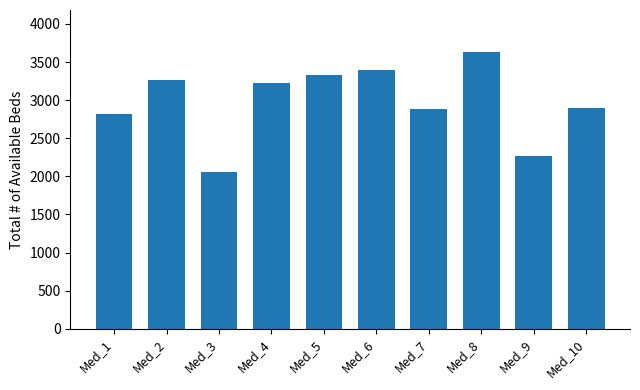

The chart shows a value of 3328 at Med_5. True or false?

True